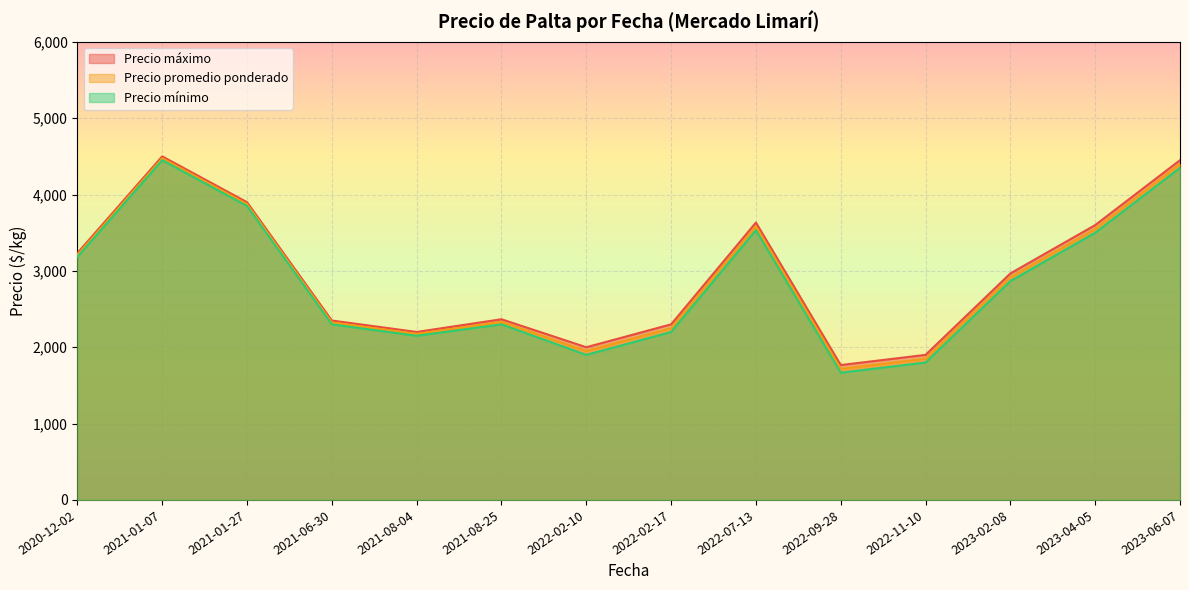

Where is the first local minimum for Precio mínimo?

2021-08-04